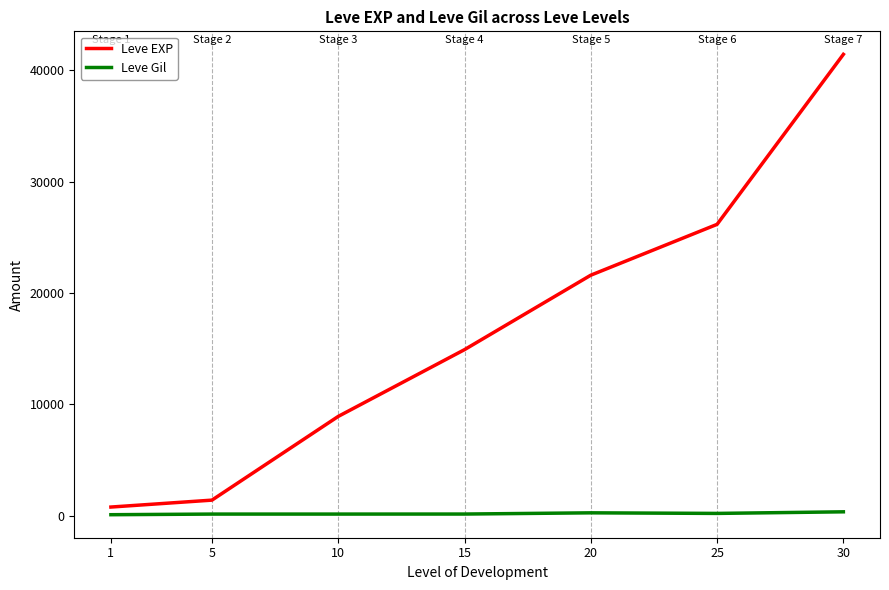

Which series has the largest total across all categories?

Leve EXP